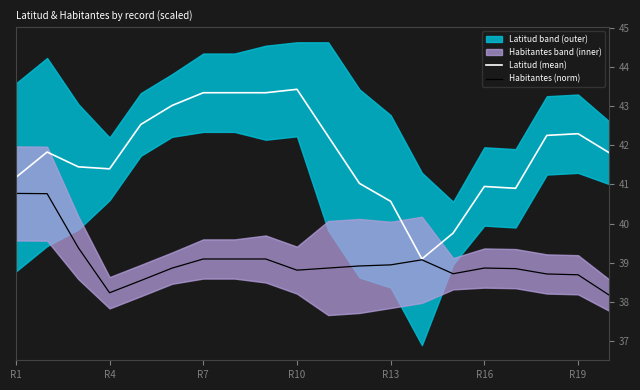

The Habitantes (norm) series shows 14.2 at R4. True or false?

False